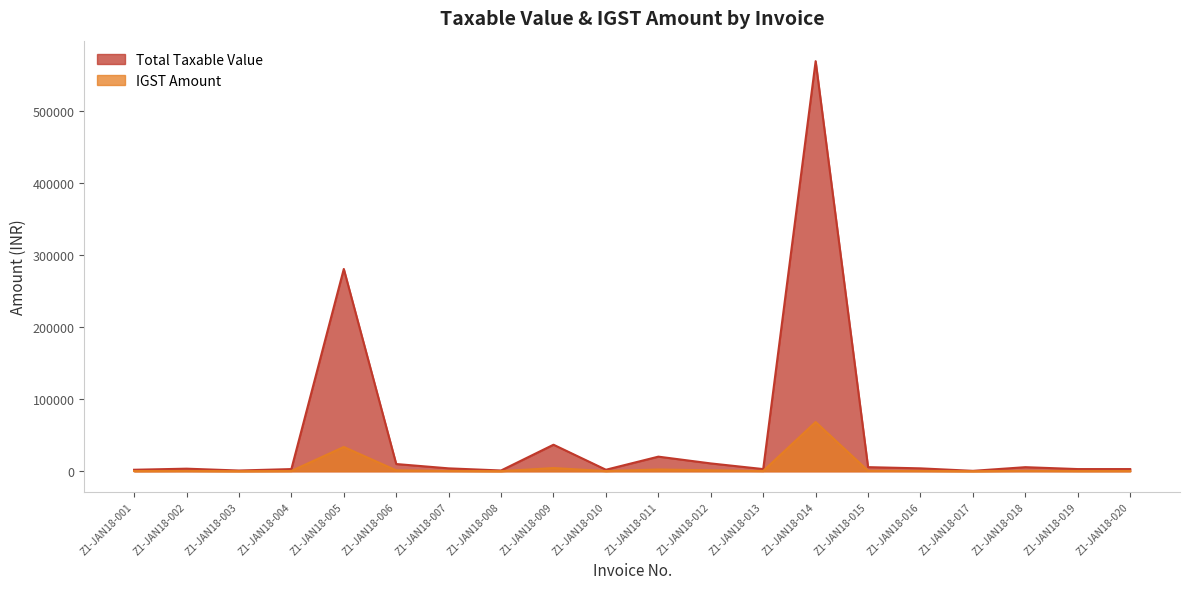

What is the value of the Total Taxable Value point at the 10th from the left?

2080.0